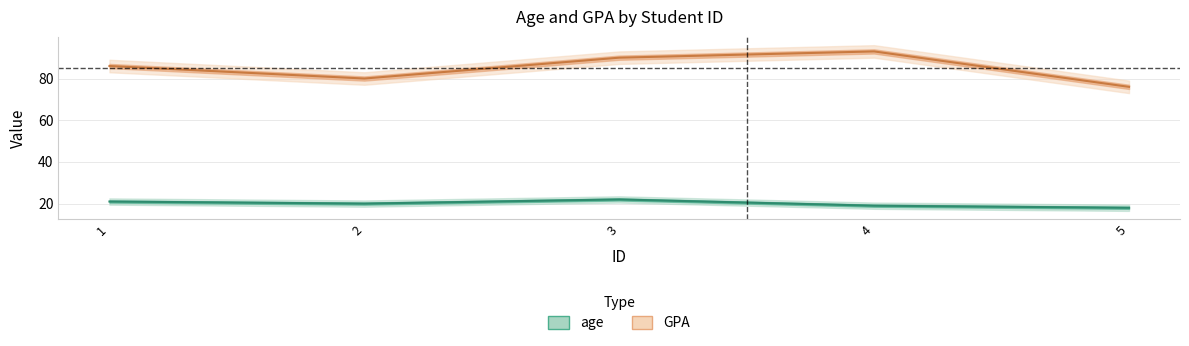

How many interior local valleys does the GPA series have?

1